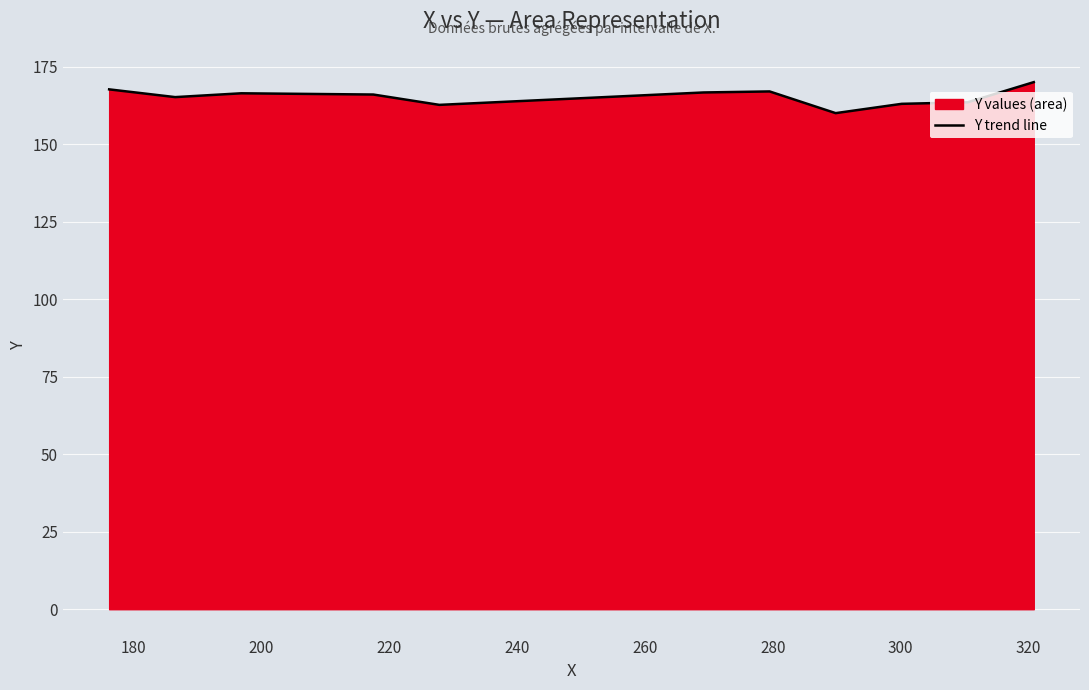

What is the value of the 10th point from the left?

163.5